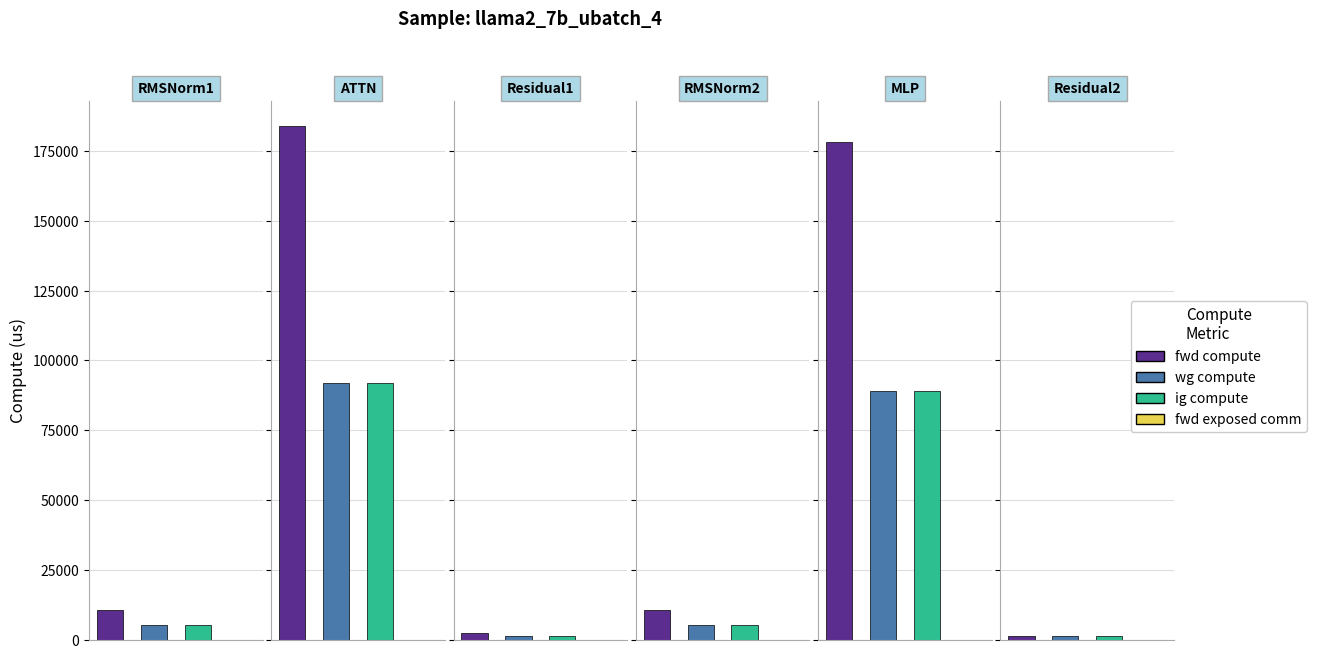

Which series has the largest range (max minus min)?

fwd compute